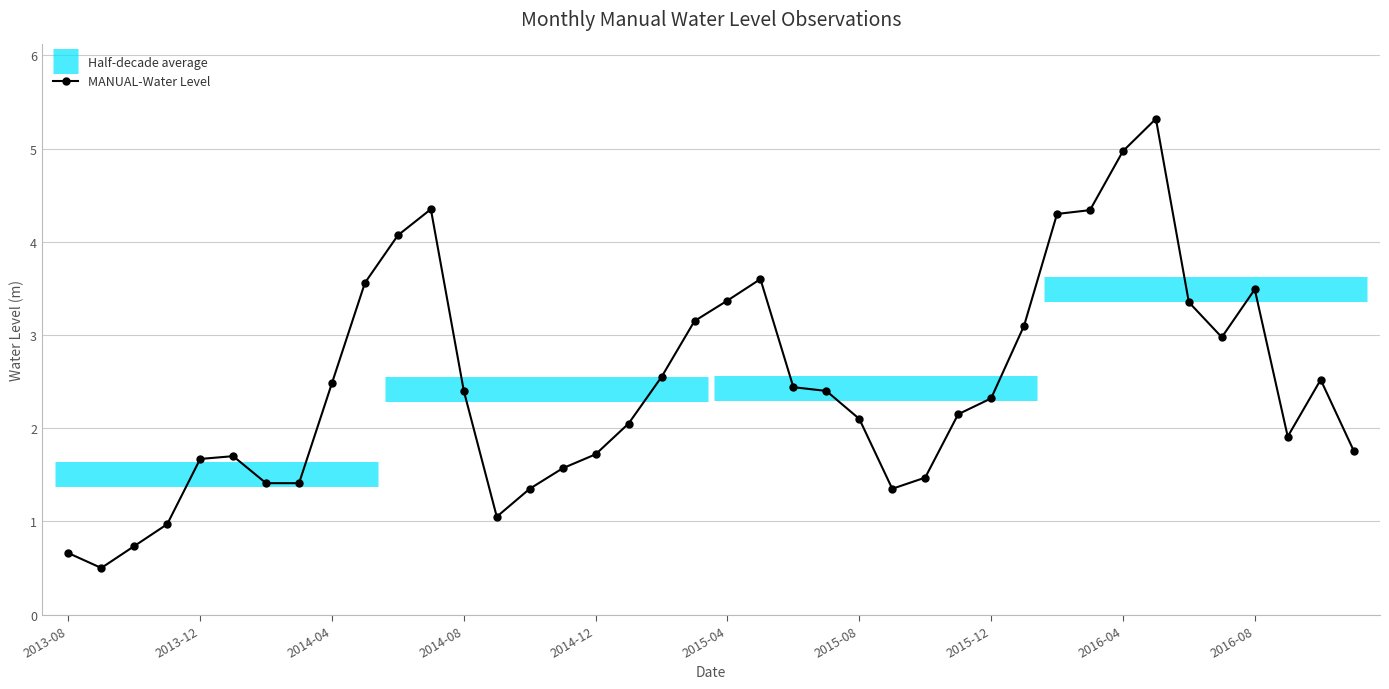

At which category does the data reach its first local valley?

2013-09